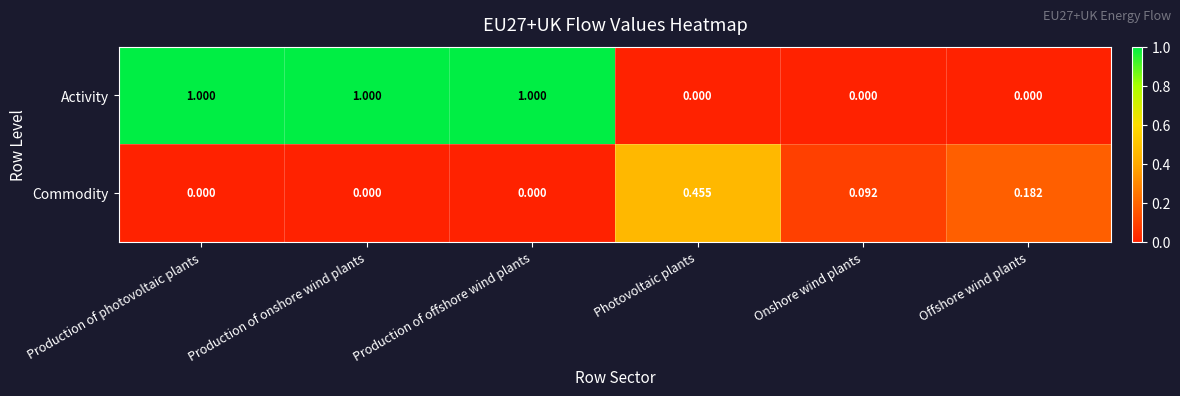

Is the value of Commodity at Production of offshore wind plants greater than the value of Activity at Production of onshore wind plants?

No